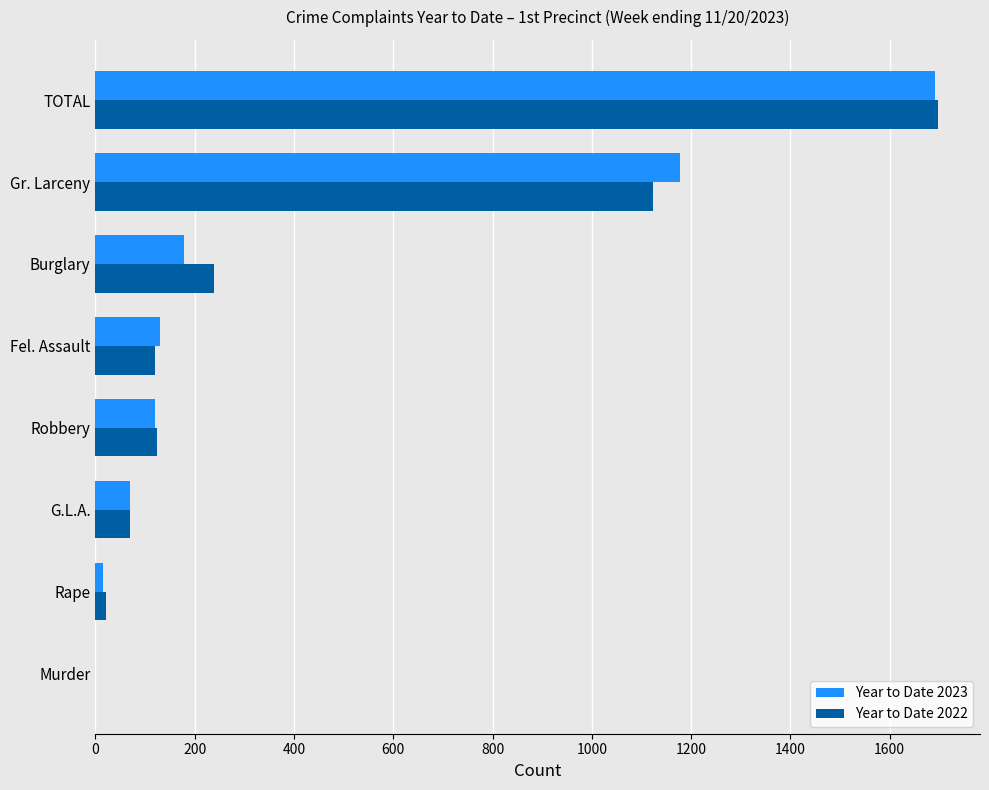

The value of Year to Date 2022 at Gr. Larceny is 1463. True or false?

False